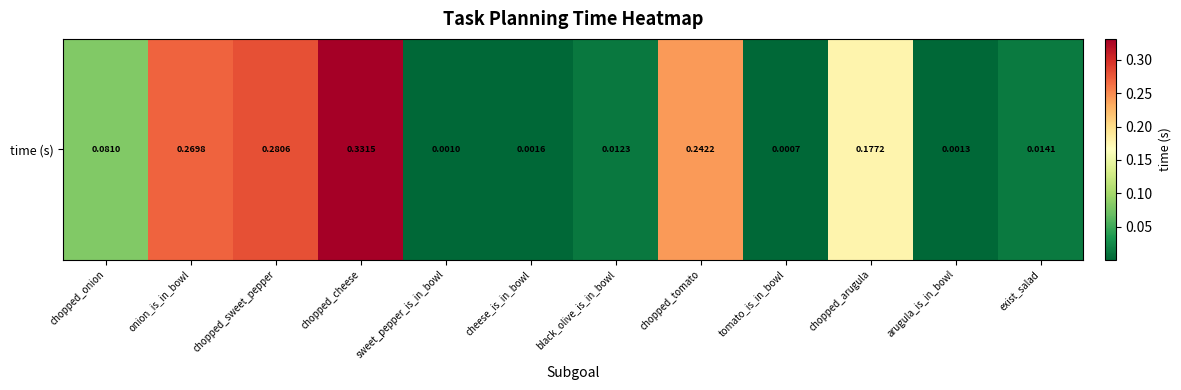

List the labels in order of value, largest first.

chopped_cheese, chopped_sweet_pepper, onion_is_in_bowl, chopped_tomato, chopped_arugula, chopped_onion, exist_salad, black_olive_is_in_bowl, cheese_is_in_bowl, arugula_is_in_bowl, sweet_pepper_is_in_bowl, tomato_is_in_bowl